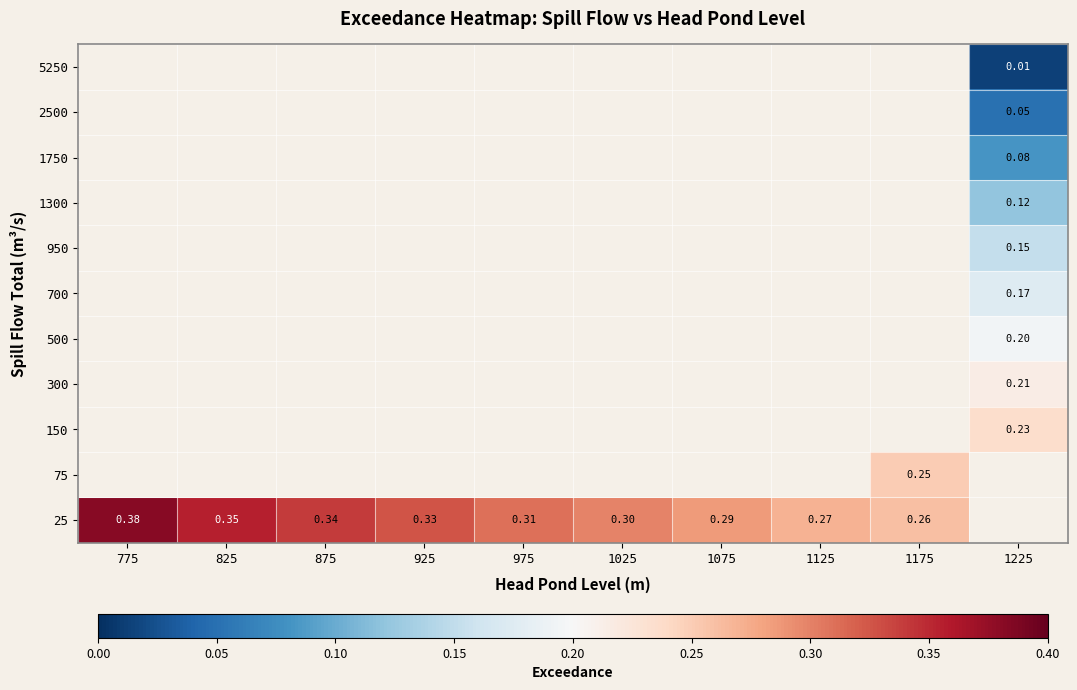

At which category does the chart reach its minimum across all series?

1225